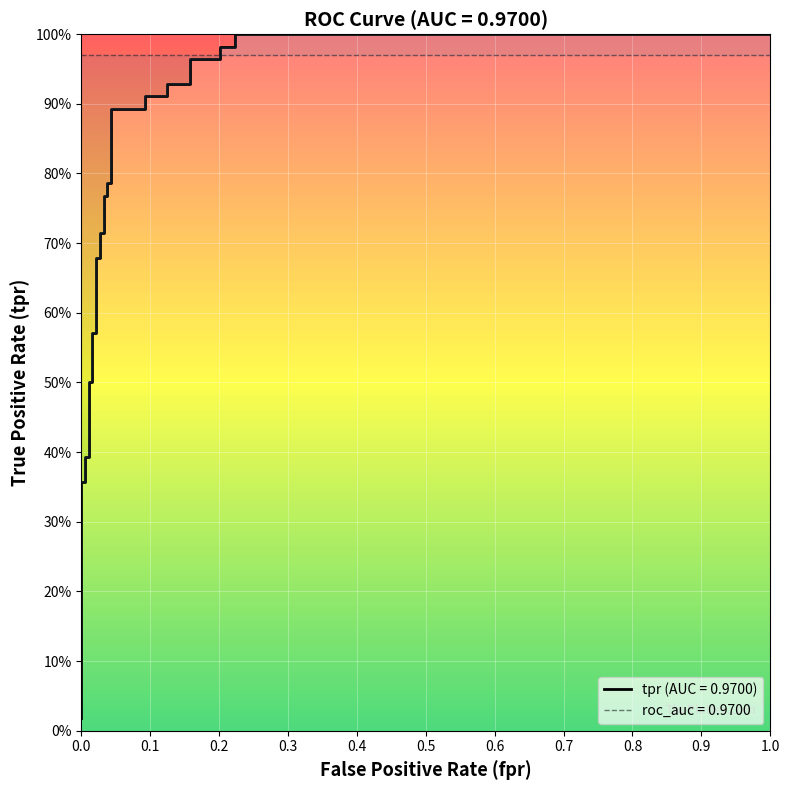

What is the sum of all values?

21.1